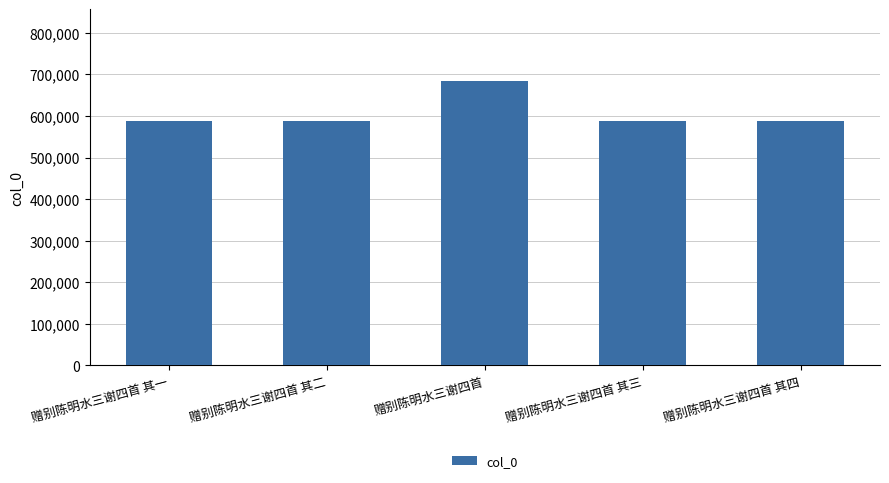

Approximately how many times larger is the value at 赠别陈明水三谢四首 其一 compared to 赠别陈明水三谢四首 其二?

1.0